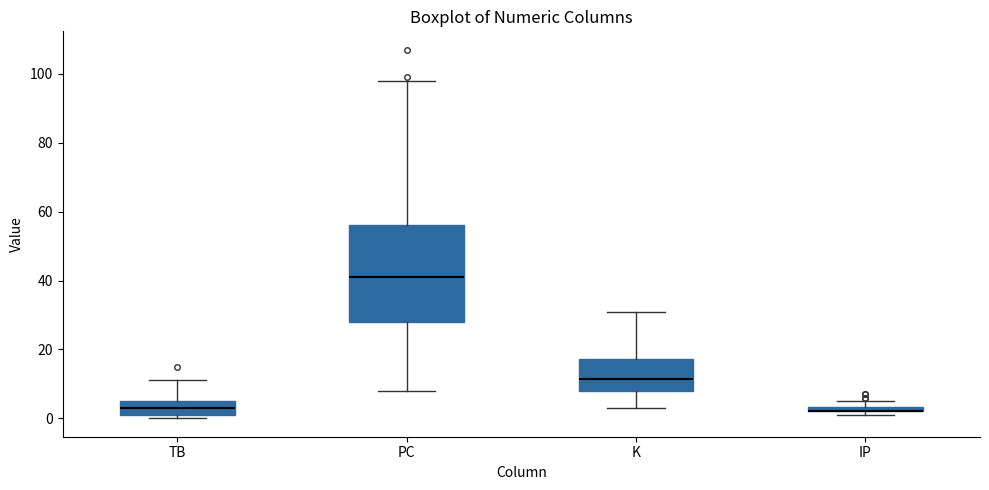

Comparing the boxes themselves (not the whiskers), which one is the tallest?

PC